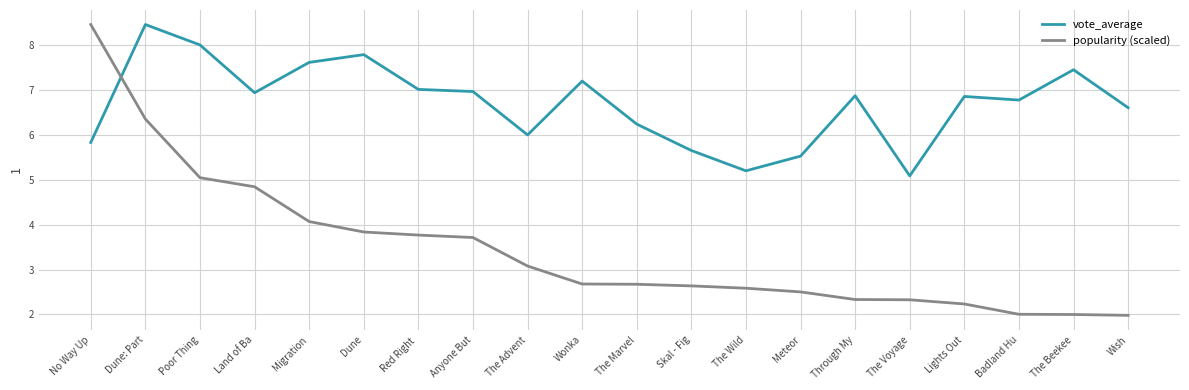

List the series in order of their overall mean, lowest first.

popularity (scaled), vote_average